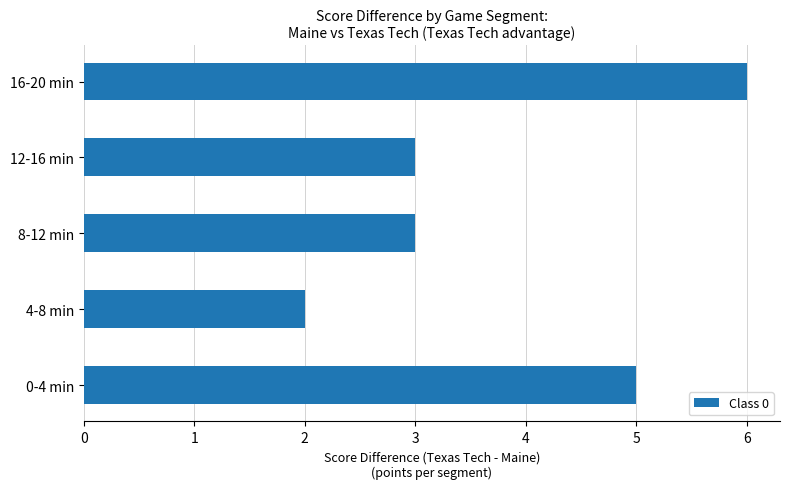

Between 12-16 min and 16-20 min, which is larger?

16-20 min